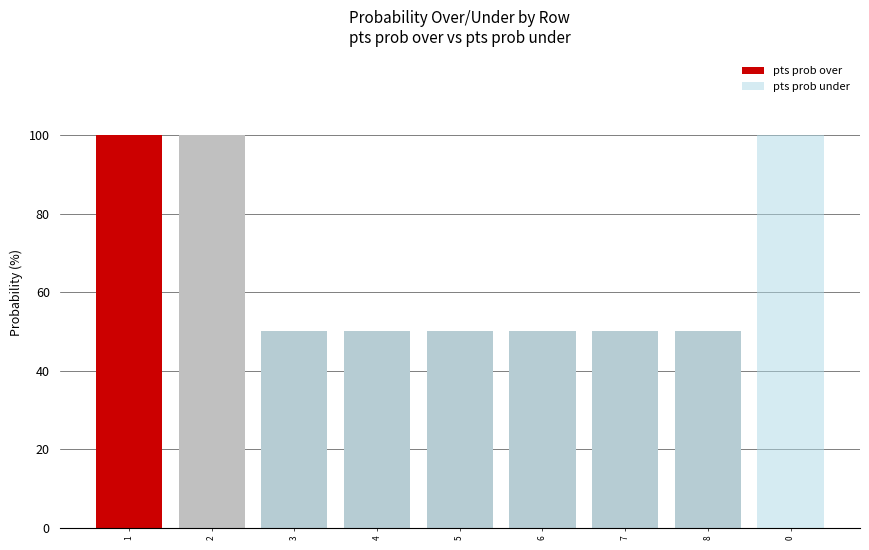

What is the approximate value of pts prob over at 7, to the nearest 5?

50